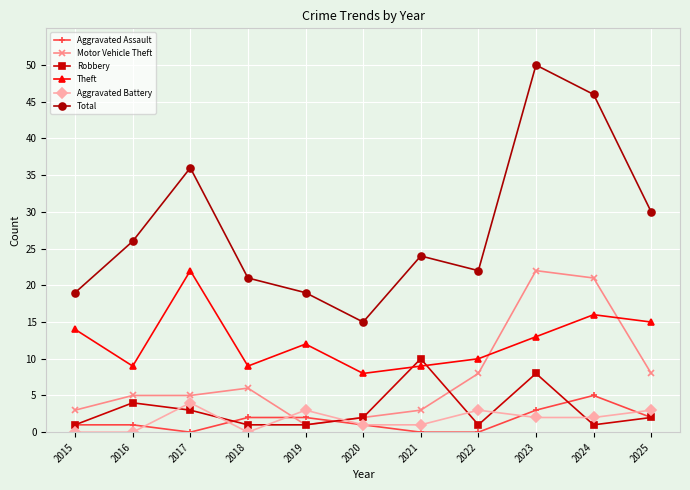

What is the difference between the second highest and minimum values in the Total series?

31